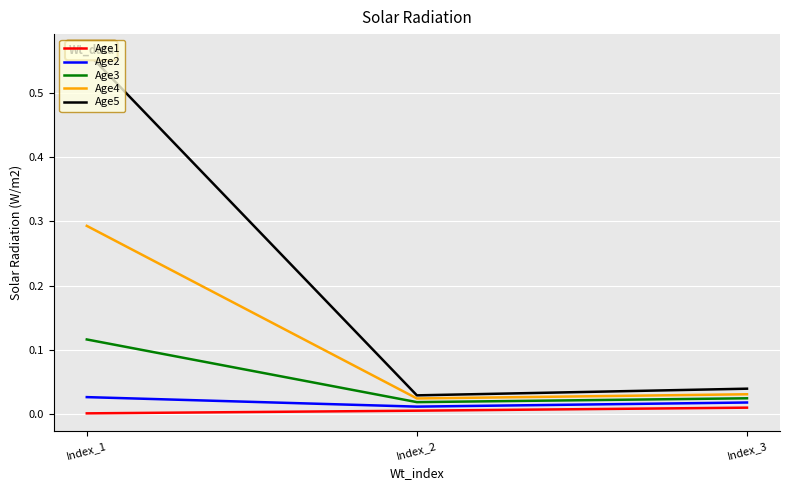

Reading right to left, transcribe all the data shown in this chart.

Age1: Index_3=0.0	Index_2=0.0	Index_1=0.0
Age2: Index_3=0.0	Index_2=0.0	Index_1=0.0
Age3: Index_3=0.0	Index_2=0.0	Index_1=0.1
Age4: Index_3=0.0	Index_2=0.0	Index_1=0.3
Age5: Index_3=0.0	Index_2=0.0	Index_1=0.6